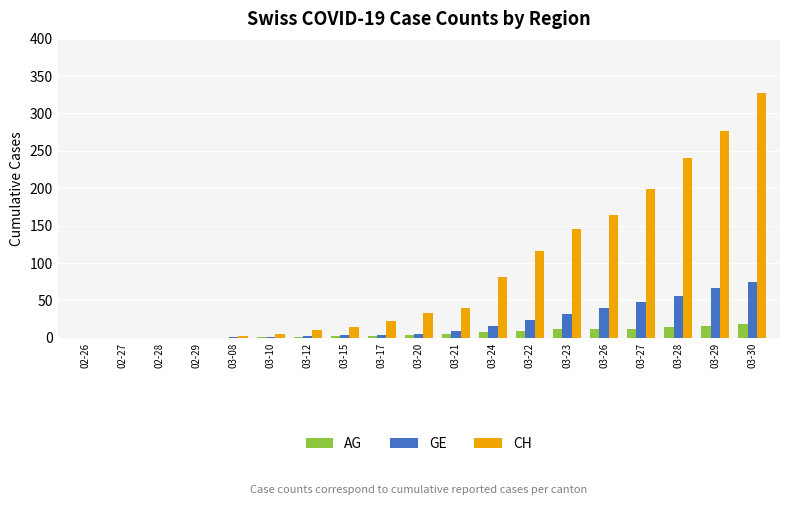

What is the sum of all GE values?

380